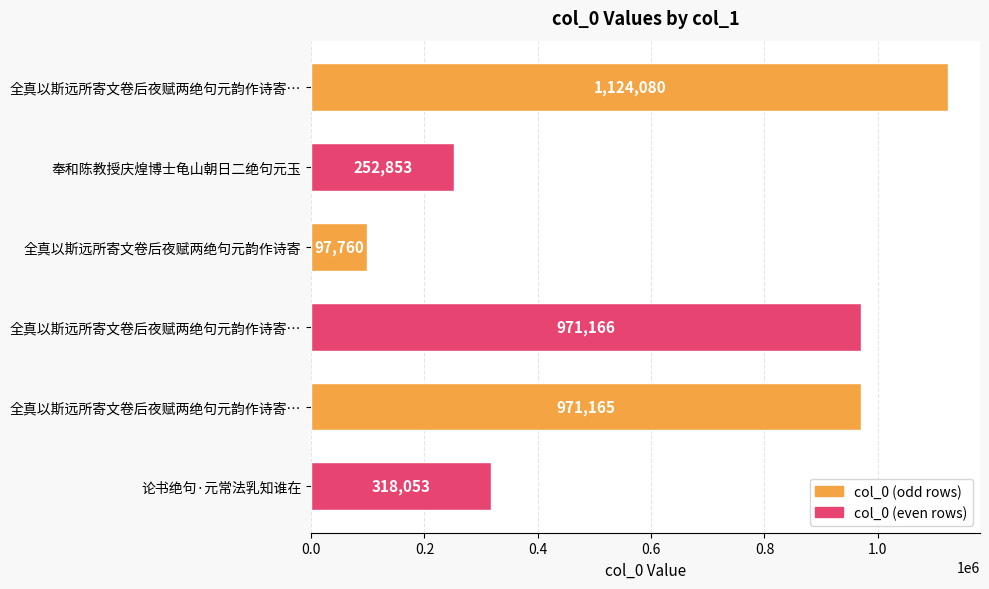

How many data points does each series have?

6